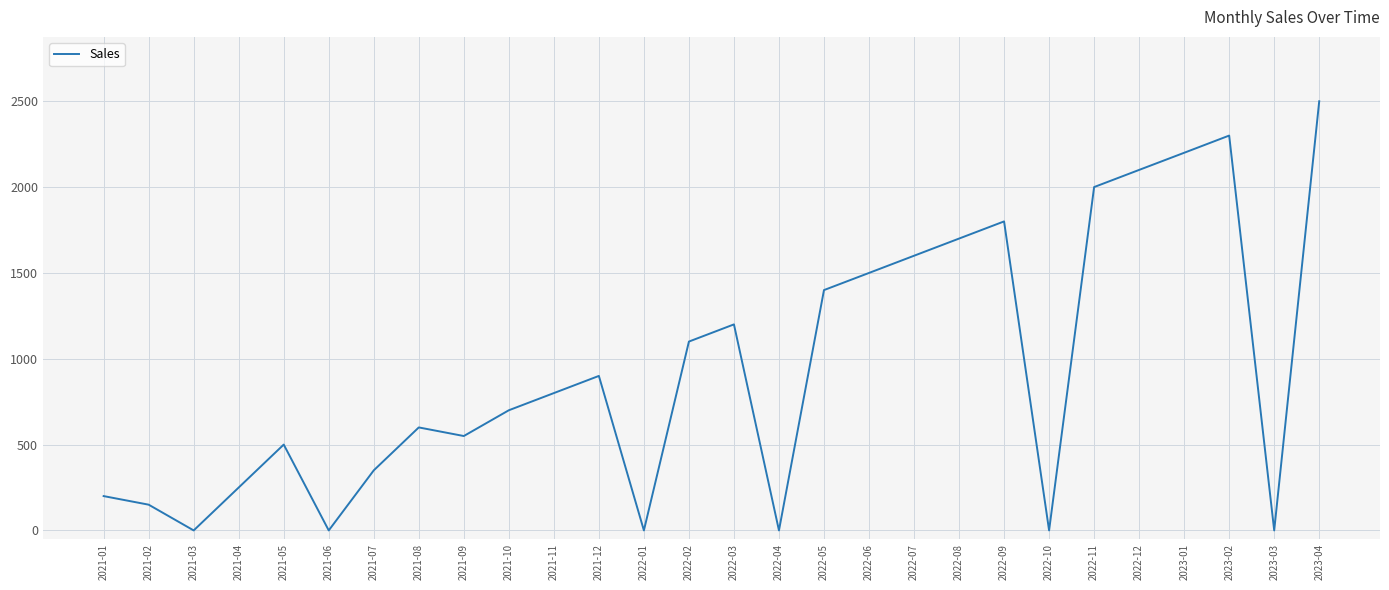

Approximately how many times larger is the value at 2022-08 compared to 2022-09?

0.9